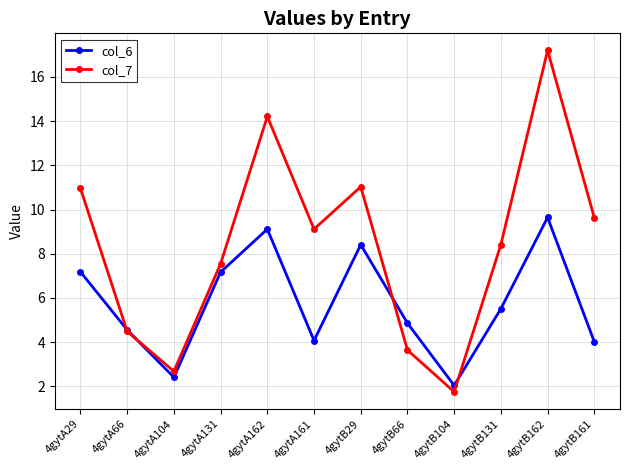

Is it true that col_6 equals 1.3 at 4gytB161?

False